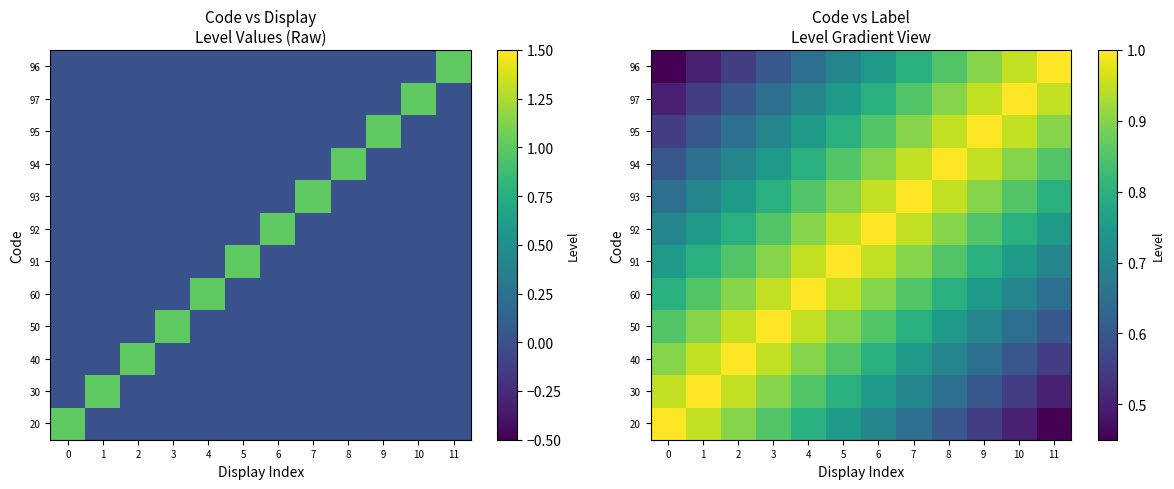

What is the highest value of the 96 series?

1.0